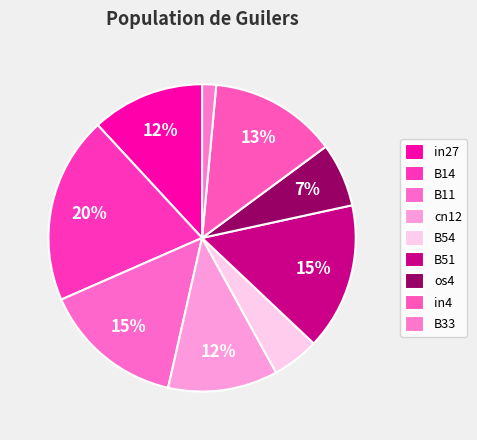

How many segments does this pie chart have?

9